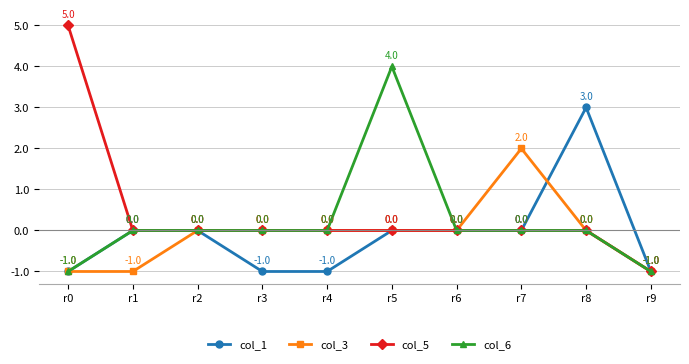

How many lines are shown in the chart?

4